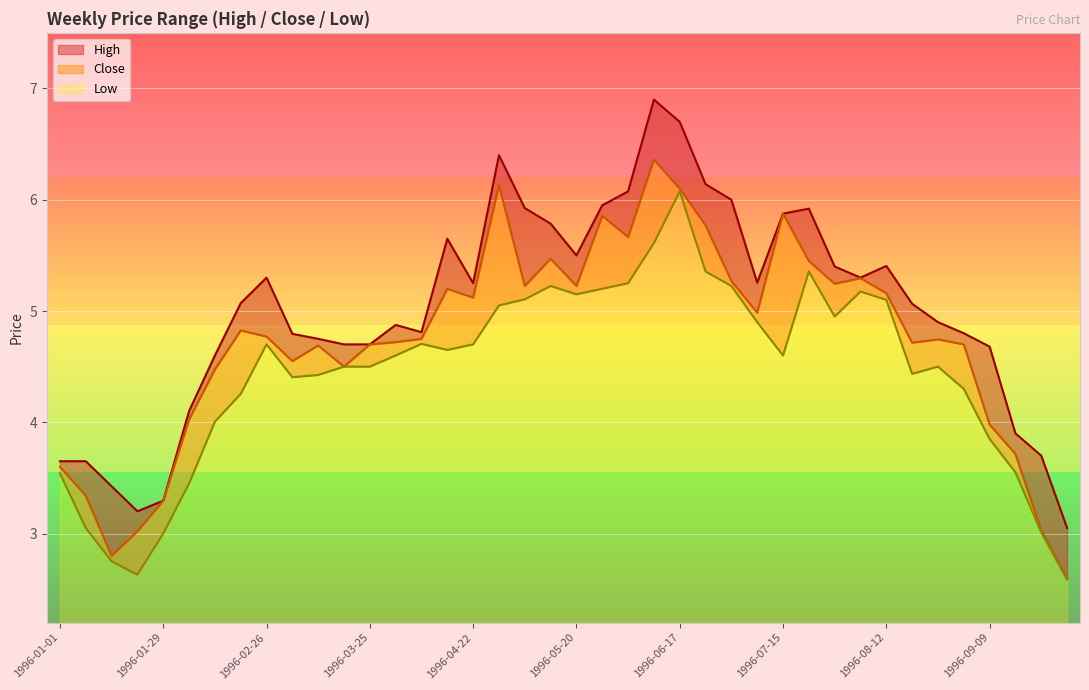

True or false: Low has a value of 1.6 at 1996-08-05.

False